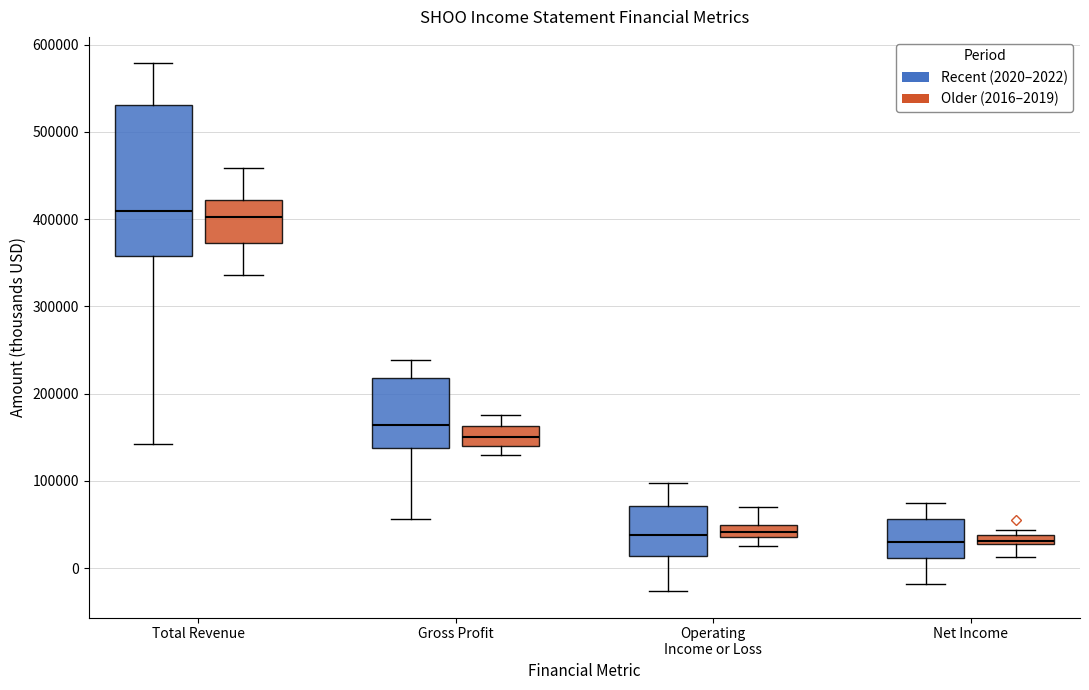

Where does the lower whisker of the box for Net Income (Older (2016–2019)) end on the y-axis? The values are not printed on the chart, so give them approximately, as read against the axis.

10000